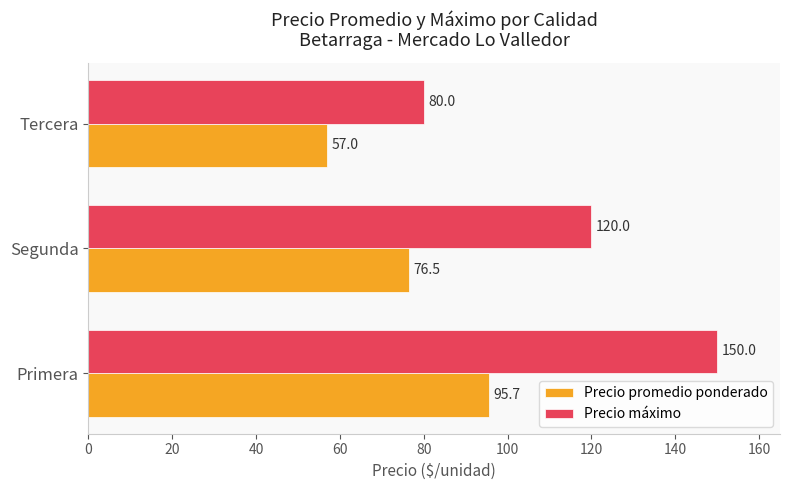

What is the minimum value shown in the chart?

57.0